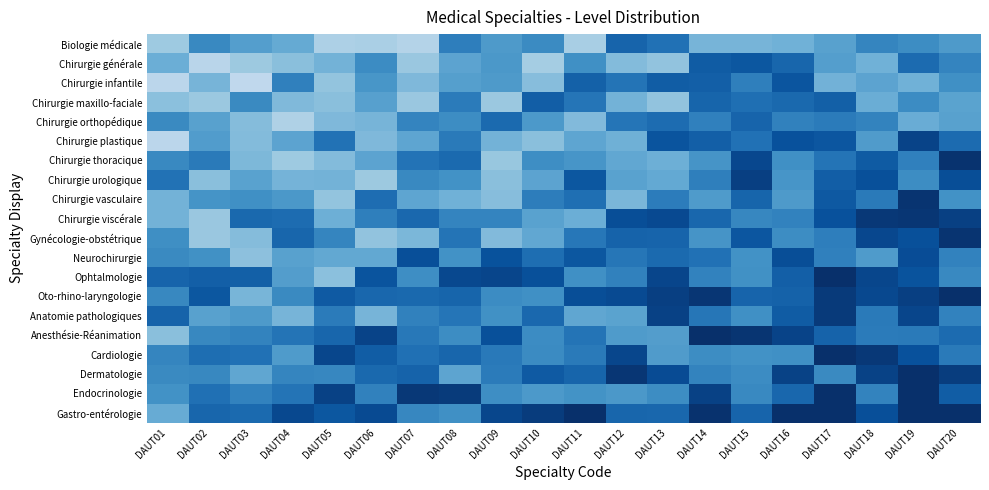

Reading left to right, extract all data points from this chart.

Biologie médicale: DAUT01=0.6	DAUT02=1.0	DAUT03=0.9	DAUT04=0.8	DAUT05=0.5	DAUT06=0.5	DAUT07=0.5	DAUT08=1.0	DAUT09=0.9	DAUT10=1.0	DAUT11=0.5	DAUT12=1.2	DAUT13=1.1	DAUT14=0.7	DAUT15=0.7	DAUT16=0.7	DAUT17=0.8	DAUT18=1.0	DAUT19=1.0	DAUT20=0.9
Chirurgie générale: DAUT01=0.7	DAUT02=0.4	DAUT03=0.6	DAUT04=0.6	DAUT05=0.7	DAUT06=1.0	DAUT07=0.6	DAUT08=0.8	DAUT09=0.9	DAUT10=0.5	DAUT11=0.9	DAUT12=0.7	DAUT13=0.6	DAUT14=1.2	DAUT15=1.3	DAUT16=1.2	DAUT17=0.9	DAUT18=0.7	DAUT19=1.2	DAUT20=1.0
Chirurgie infantile: DAUT01=0.4	DAUT02=0.7	DAUT03=0.4	DAUT04=1.0	DAUT05=0.6	DAUT06=0.9	DAUT07=0.7	DAUT08=0.8	DAUT09=0.9	DAUT10=0.6	DAUT11=1.2	DAUT12=1.1	DAUT13=1.2	DAUT14=1.2	DAUT15=1.0	DAUT16=1.3	DAUT17=0.7	DAUT18=0.8	DAUT19=0.7	DAUT20=0.9
Chirurgie maxillo-faciale: DAUT01=0.6	DAUT02=0.6	DAUT03=1.0	DAUT04=0.7	DAUT05=0.6	DAUT06=0.8	DAUT07=0.6	DAUT08=1.1	DAUT09=0.6	DAUT10=1.2	DAUT11=1.1	DAUT12=0.7	DAUT13=0.6	DAUT14=1.2	DAUT15=1.1	DAUT16=1.2	DAUT17=1.2	DAUT18=0.8	DAUT19=1.0	DAUT20=0.8
Chirurgie orthopédique: DAUT01=1.0	DAUT02=0.8	DAUT03=0.7	DAUT04=0.5	DAUT05=0.7	DAUT06=0.7	DAUT07=1.0	DAUT08=1.0	DAUT09=1.2	DAUT10=0.9	DAUT11=0.7	DAUT12=1.1	DAUT13=1.2	DAUT14=1.0	DAUT15=1.2	DAUT16=1.0	DAUT17=1.1	DAUT18=1.0	DAUT19=0.8	DAUT20=0.8
Chirurgie plastique: DAUT01=0.4	DAUT02=0.9	DAUT03=0.7	DAUT04=0.8	DAUT05=1.1	DAUT06=0.7	DAUT07=0.8	DAUT08=1.1	DAUT09=0.7	DAUT10=0.6	DAUT11=0.8	DAUT12=0.7	DAUT13=1.3	DAUT14=1.2	DAUT15=1.1	DAUT16=1.3	DAUT17=1.3	DAUT18=0.9	DAUT19=1.4	DAUT20=1.2
Chirurgie thoracique: DAUT01=1.0	DAUT02=1.1	DAUT03=0.7	DAUT04=0.6	DAUT05=0.7	DAUT06=0.8	DAUT07=1.1	DAUT08=1.2	DAUT09=0.6	DAUT10=1.0	DAUT11=0.9	DAUT12=0.8	DAUT13=0.7	DAUT14=0.9	DAUT15=1.4	DAUT16=0.9	DAUT17=1.1	DAUT18=1.3	DAUT19=1.0	DAUT20=1.5
Chirurgie urologique: DAUT01=1.1	DAUT02=0.6	DAUT03=0.8	DAUT04=0.7	DAUT05=0.7	DAUT06=0.6	DAUT07=1.0	DAUT08=0.9	DAUT09=0.6	DAUT10=0.8	DAUT11=1.3	DAUT12=0.8	DAUT13=0.8	DAUT14=1.0	DAUT15=1.4	DAUT16=0.9	DAUT17=1.2	DAUT18=1.3	DAUT19=1.0	DAUT20=1.3
Chirurgie vasculaire: DAUT01=0.7	DAUT02=0.9	DAUT03=0.9	DAUT04=0.9	DAUT05=0.6	DAUT06=1.1	DAUT07=0.8	DAUT08=0.7	DAUT09=0.6	DAUT10=1.1	DAUT11=1.1	DAUT12=0.7	DAUT13=1.1	DAUT14=0.9	DAUT15=1.2	DAUT16=0.9	DAUT17=1.3	DAUT18=1.1	DAUT19=1.5	DAUT20=0.9
Chirurgie viscérale: DAUT01=0.7	DAUT02=0.6	DAUT03=1.2	DAUT04=1.2	DAUT05=0.7	DAUT06=1.0	DAUT07=1.2	DAUT08=1.0	DAUT09=1.0	DAUT10=0.8	DAUT11=0.7	DAUT12=1.3	DAUT13=1.4	DAUT14=1.2	DAUT15=1.0	DAUT16=1.0	DAUT17=1.3	DAUT18=1.4	DAUT19=1.5	DAUT20=1.4
Gynécologie-obstétrique: DAUT01=0.9	DAUT02=0.6	DAUT03=0.7	DAUT04=1.2	DAUT05=1.0	DAUT06=0.6	DAUT07=0.7	DAUT08=1.1	DAUT09=0.7	DAUT10=0.8	DAUT11=1.1	DAUT12=1.2	DAUT13=1.2	DAUT14=0.9	DAUT15=1.3	DAUT16=1.0	DAUT17=1.0	DAUT18=1.4	DAUT19=1.3	DAUT20=1.5
Neurochirurgie: DAUT01=1.0	DAUT02=0.9	DAUT03=0.6	DAUT04=0.8	DAUT05=0.8	DAUT06=0.8	DAUT07=1.3	DAUT08=0.9	DAUT09=1.3	DAUT10=1.1	DAUT11=1.3	DAUT12=1.1	DAUT13=1.2	DAUT14=1.1	DAUT15=0.9	DAUT16=1.3	DAUT17=1.0	DAUT18=0.9	DAUT19=1.3	DAUT20=1.0
Ophtalmologie: DAUT01=1.2	DAUT02=1.2	DAUT03=1.2	DAUT04=0.9	DAUT05=0.6	DAUT06=1.3	DAUT07=1.0	DAUT08=1.4	DAUT09=1.4	DAUT10=1.3	DAUT11=0.9	DAUT12=1.0	DAUT13=1.4	DAUT14=1.0	DAUT15=0.9	DAUT16=1.2	DAUT17=1.5	DAUT18=1.4	DAUT19=1.3	DAUT20=1.0
Oto-rhino-laryngologie: DAUT01=1.0	DAUT02=1.3	DAUT03=0.7	DAUT04=1.0	DAUT05=1.3	DAUT06=1.2	DAUT07=1.2	DAUT08=1.2	DAUT09=1.0	DAUT10=0.9	DAUT11=1.3	DAUT12=1.3	DAUT13=1.4	DAUT14=1.5	DAUT15=1.2	DAUT16=1.2	DAUT17=1.4	DAUT18=1.4	DAUT19=1.4	DAUT20=1.5
Anatomie pathologiques: DAUT01=1.2	DAUT02=0.8	DAUT03=0.9	DAUT04=0.7	DAUT05=1.1	DAUT06=0.7	DAUT07=1.0	DAUT08=1.1	DAUT09=0.9	DAUT10=1.2	DAUT11=0.8	DAUT12=0.8	DAUT13=1.4	DAUT14=1.1	DAUT15=0.9	DAUT16=1.2	DAUT17=1.4	DAUT18=1.1	DAUT19=1.4	DAUT20=1.0
Anesthésie-Réanimation: DAUT01=0.6	DAUT02=1.0	DAUT03=1.0	DAUT04=1.1	DAUT05=1.2	DAUT06=1.4	DAUT07=1.1	DAUT08=1.0	DAUT09=1.3	DAUT10=1.0	DAUT11=1.1	DAUT12=0.9	DAUT13=0.9	DAUT14=1.5	DAUT15=1.5	DAUT16=1.4	DAUT17=1.2	DAUT18=1.1	DAUT19=1.1	DAUT20=1.2
Cardiologie: DAUT01=1.0	DAUT02=1.1	DAUT03=1.1	DAUT04=0.9	DAUT05=1.4	DAUT06=1.2	DAUT07=1.1	DAUT08=1.2	DAUT09=1.1	DAUT10=1.0	DAUT11=1.1	DAUT12=1.4	DAUT13=0.9	DAUT14=1.0	DAUT15=0.9	DAUT16=0.9	DAUT17=1.5	DAUT18=1.5	DAUT19=1.3	DAUT20=1.1
Dermatologie: DAUT01=1.0	DAUT02=1.0	DAUT03=0.8	DAUT04=1.0	DAUT05=1.0	DAUT06=1.2	DAUT07=1.2	DAUT08=0.8	DAUT09=1.1	DAUT10=1.3	DAUT11=1.2	DAUT12=1.5	DAUT13=1.3	DAUT14=1.0	DAUT15=1.0	DAUT16=1.4	DAUT17=1.0	DAUT18=1.4	DAUT19=1.7	DAUT20=1.4
Endocrinologie: DAUT01=0.9	DAUT02=1.1	DAUT03=1.0	DAUT04=1.1	DAUT05=1.4	DAUT06=1.0	DAUT07=1.5	DAUT08=1.4	DAUT09=1.0	DAUT10=0.9	DAUT11=0.9	DAUT12=0.9	DAUT13=1.0	DAUT14=1.4	DAUT15=1.0	DAUT16=1.2	DAUT17=1.6	DAUT18=1.0	DAUT19=1.6	DAUT20=1.2
Gastro-entérologie: DAUT01=0.8	DAUT02=1.2	DAUT03=1.2	DAUT04=1.4	DAUT05=1.3	DAUT06=1.3	DAUT07=1.0	DAUT08=0.9	DAUT09=1.4	DAUT10=1.4	DAUT11=1.6	DAUT12=1.2	DAUT13=1.2	DAUT14=1.5	DAUT15=1.2	DAUT16=1.6	DAUT17=1.6	DAUT18=1.3	DAUT19=1.6	DAUT20=1.6